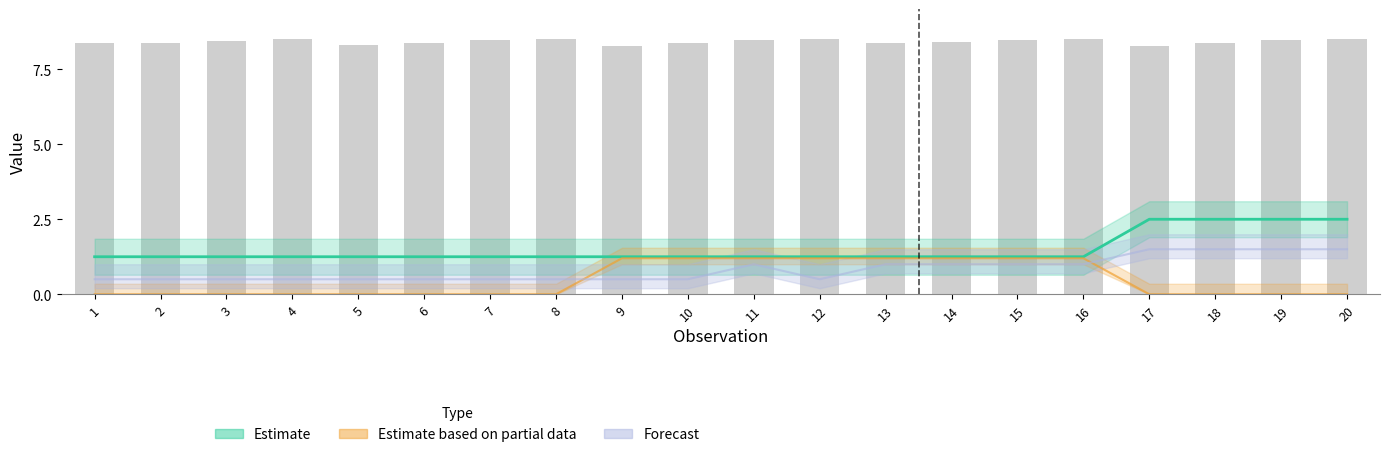

What value does the data have at 12?

8.5